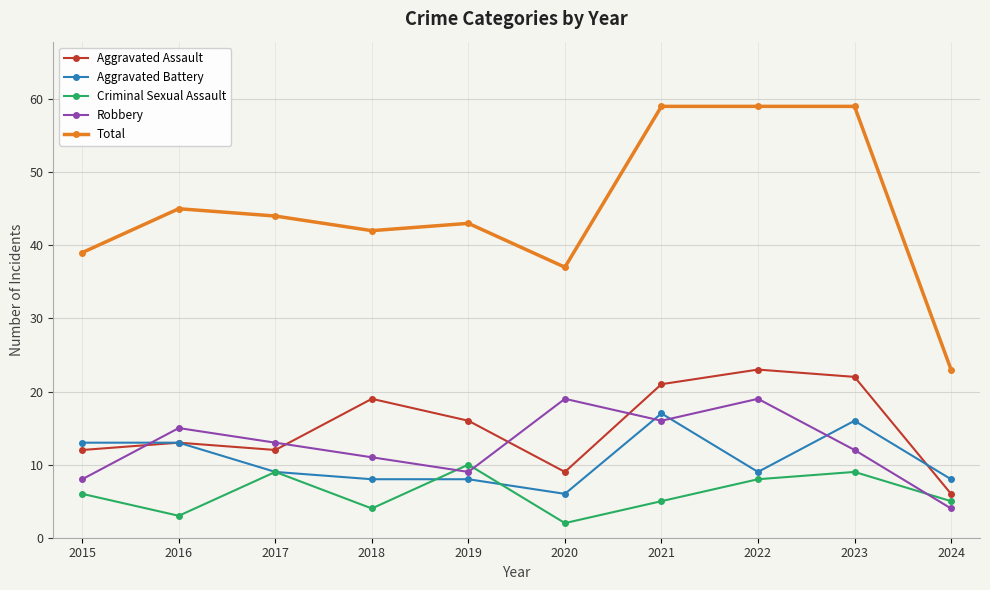

After their last crossing, which series has the higher values: Robbery or Aggravated Assault?

Aggravated Assault